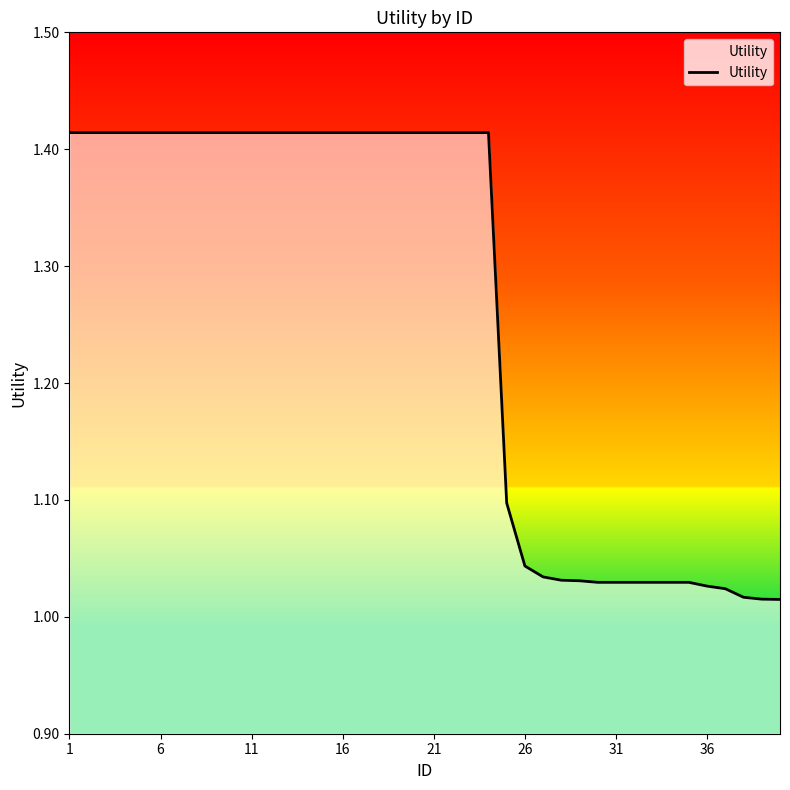

What is the difference between the maximum and minimum values?

0.4